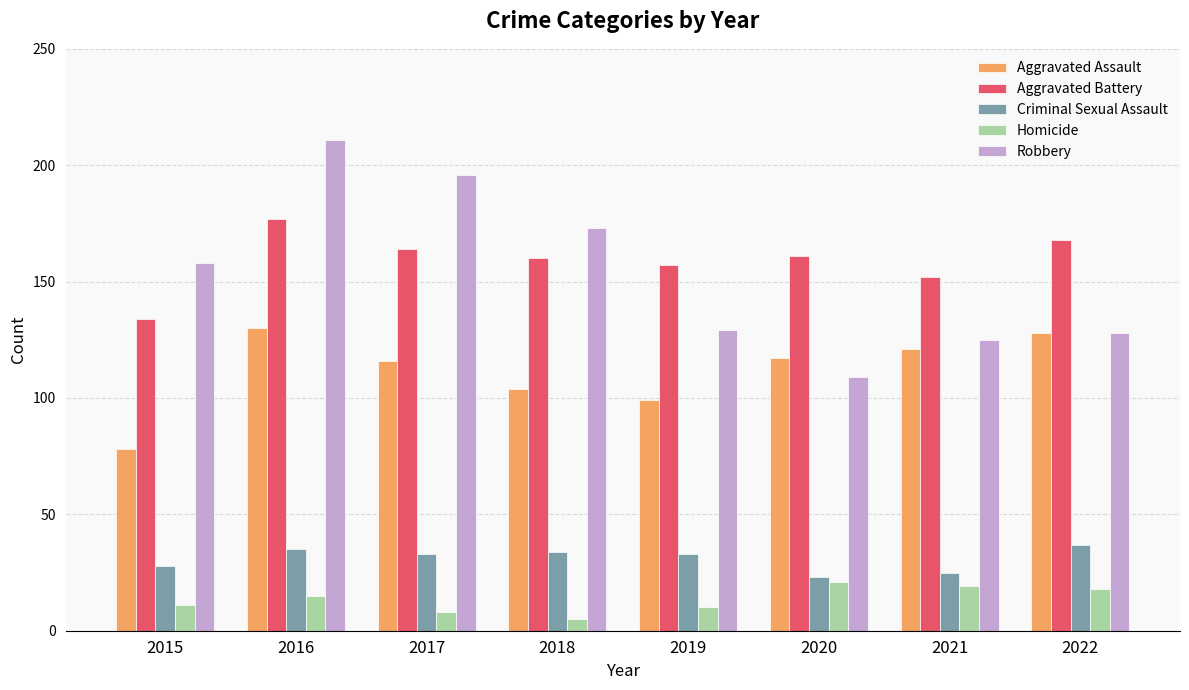

What is the total value across all series at 2015?

409